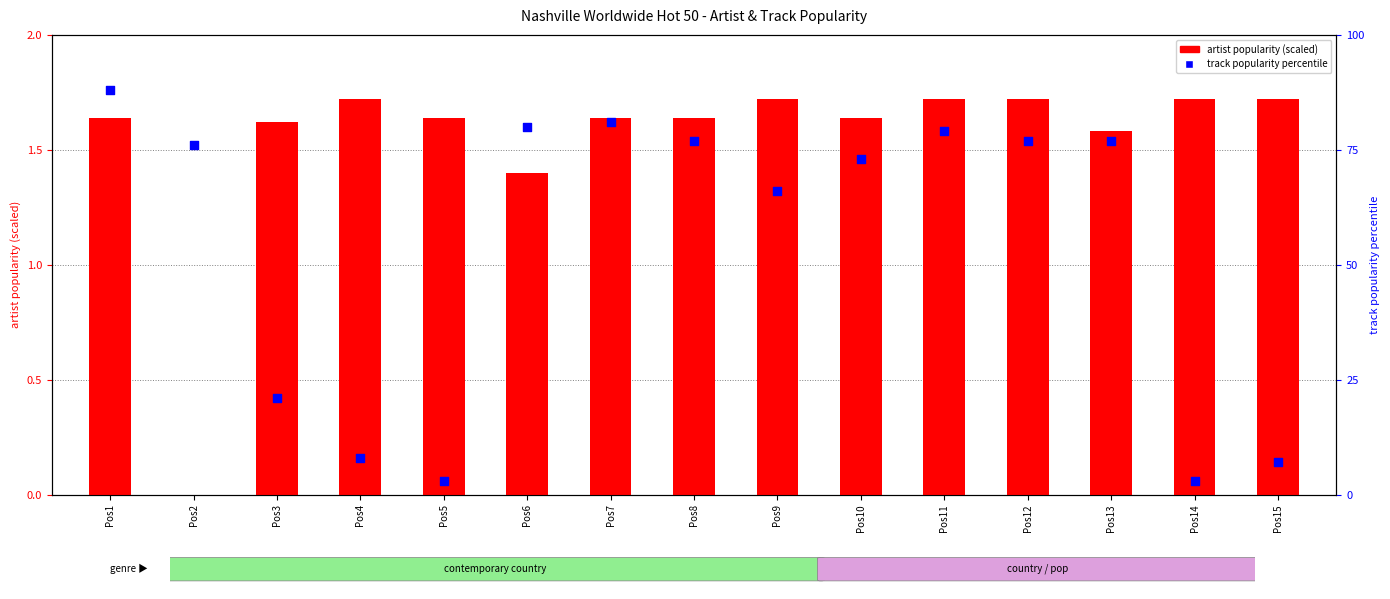

What are all the series names shown in the legend?

artist popularity (scaled), track popularity percentile